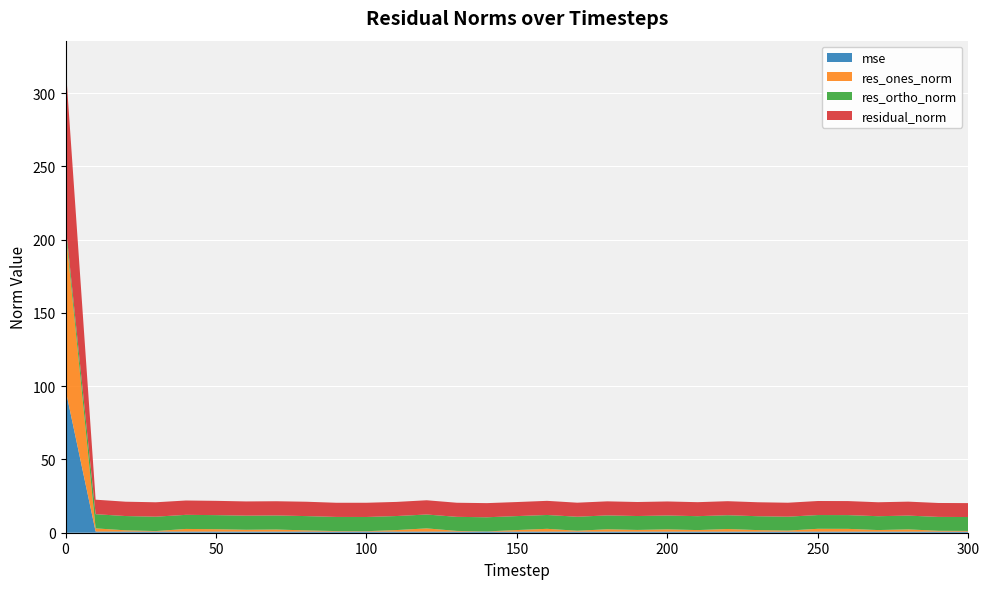

Reading left to right, what are all the values shown in this chart?

mse: 97.7	0.8	0.8	0.8	0.8	0.8	0.8	0.8	0.8	0.8	0.8	0.8	0.8	0.8	0.8	0.8	0.8	0.8	0.8	0.8	0.8	0.7	0.8	0.7	0.7	0.8	0.8	0.7	0.7	0.7	0.7
res_ones_norm: 109.1	2.2	0.8	0.3	1.8	1.6	1.2	1.4	0.8	0.3	0.3	1.1	2.2	0.5	0.1	1.1	1.9	0.6	1.6	1.2	1.5	1.1	1.8	1.0	0.7	1.9	1.9	1.1	1.5	0.6	0.5
res_ortho_norm: 3.9	9.7	9.8	9.8	9.6	9.6	9.6	9.6	9.8	9.7	9.7	9.6	9.5	9.6	9.7	9.5	9.5	9.6	9.5	9.5	9.5	9.5	9.4	9.5	9.5	9.4	9.4	9.5	9.4	9.5	9.5
residual_norm: 109.2	9.9	9.8	9.8	9.8	9.8	9.7	9.7	9.8	9.7	9.7	9.6	9.7	9.6	9.7	9.6	9.6	9.6	9.6	9.6	9.6	9.6	9.6	9.5	9.5	9.6	9.6	9.5	9.5	9.5	9.5